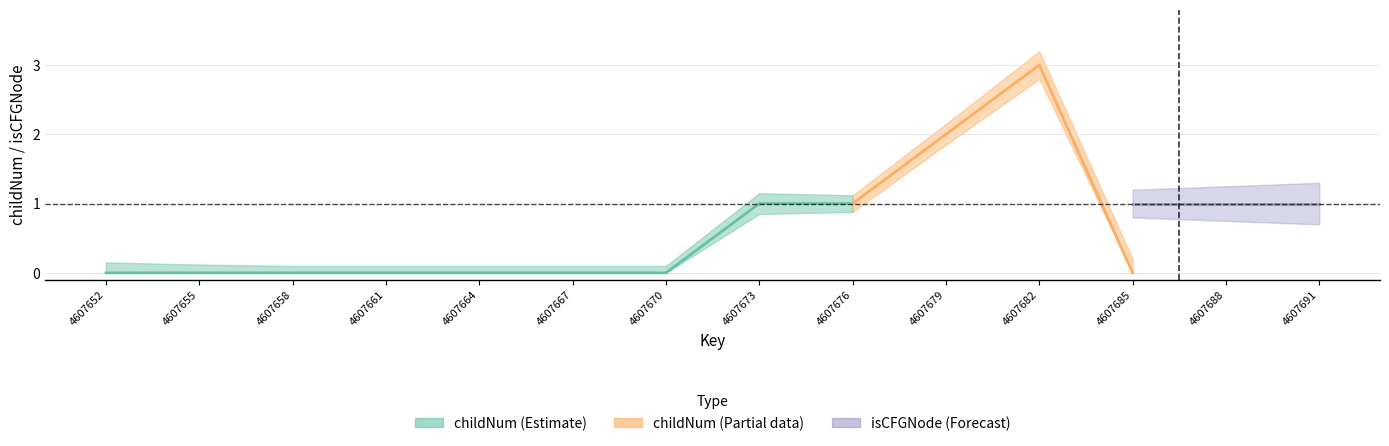

True or false: isCFGNode_lower and isCFGNode_mid intersect in this chart.

False